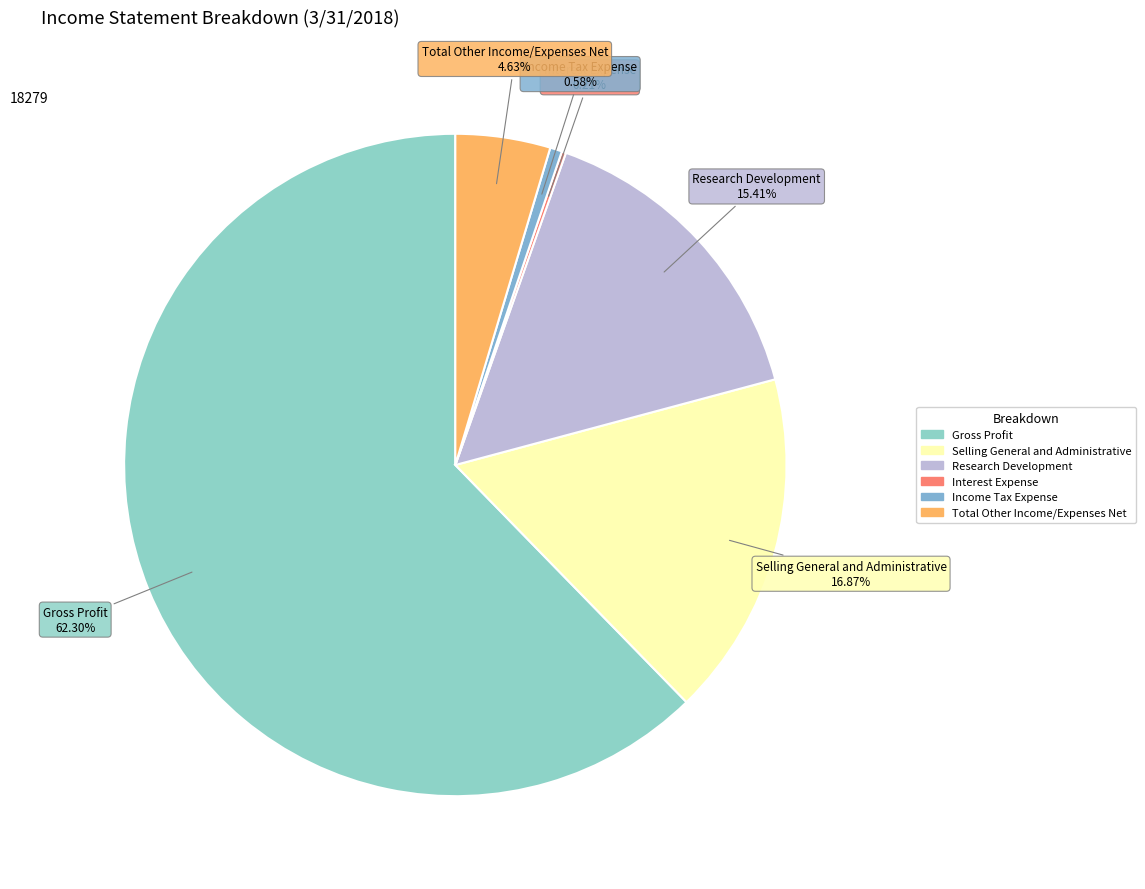

What is the largest slice in the pie chart?

Gross Profit